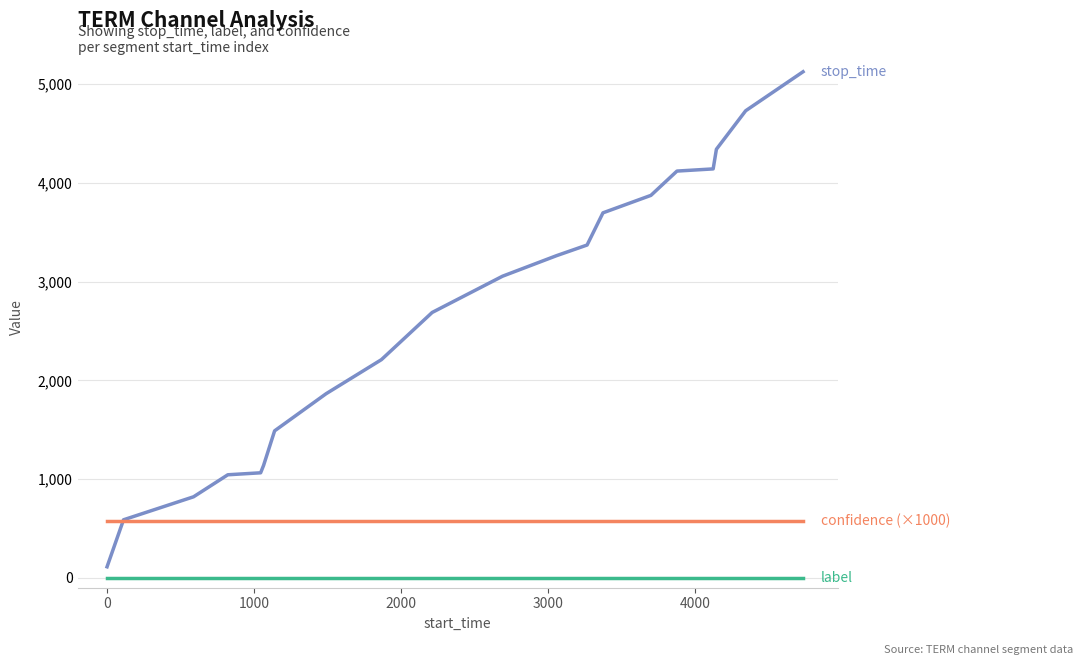

How many lines are shown in the chart?

3